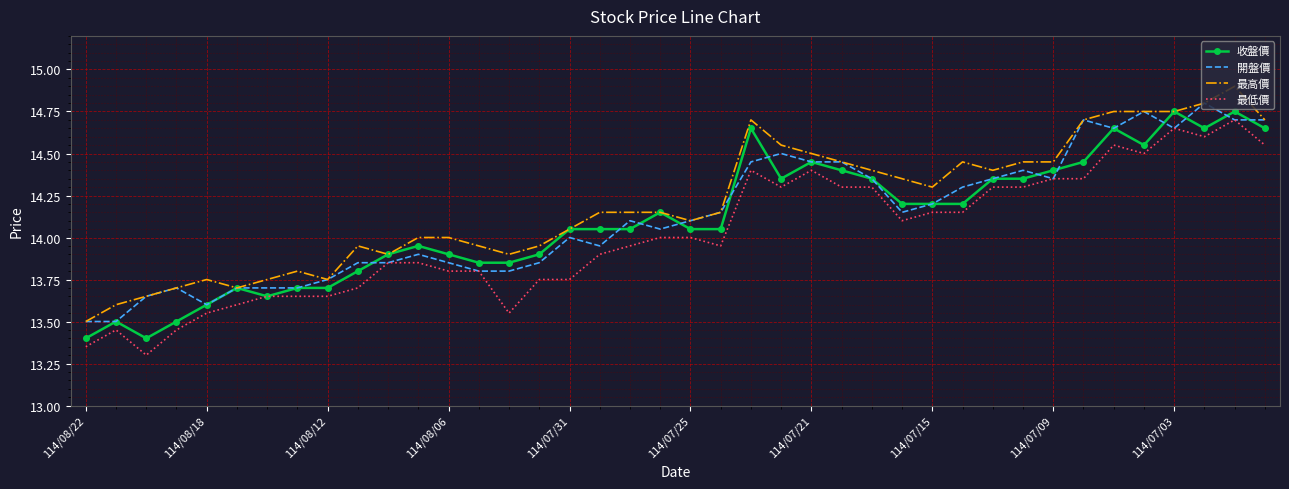

What is the minimum value for 開盤價?

13.5